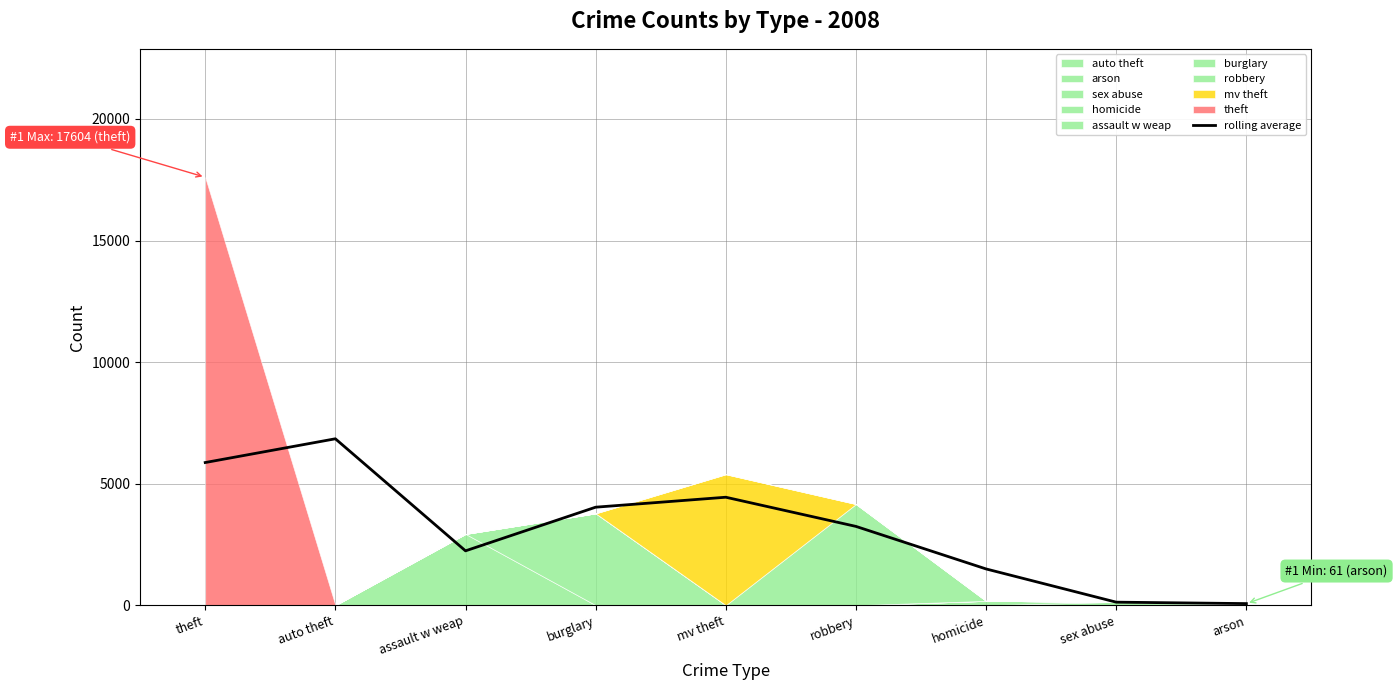

How many lines are shown in the chart?

1